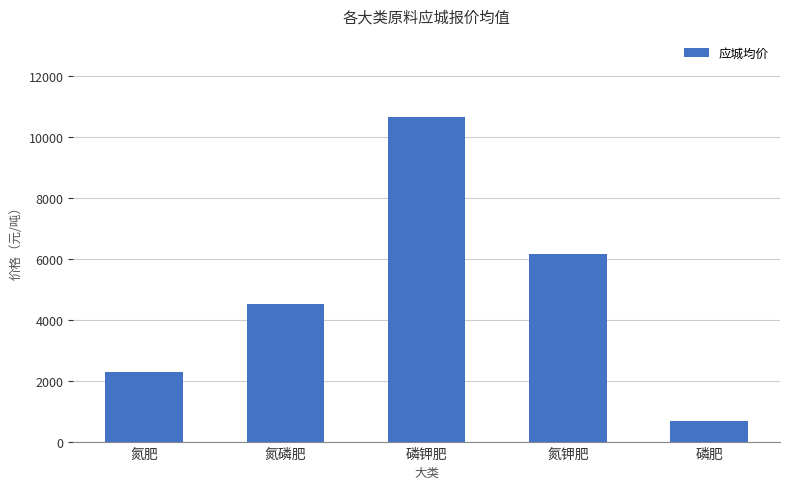

What is the sum of the values at 氮钾肥 and 磷肥?

6833.3